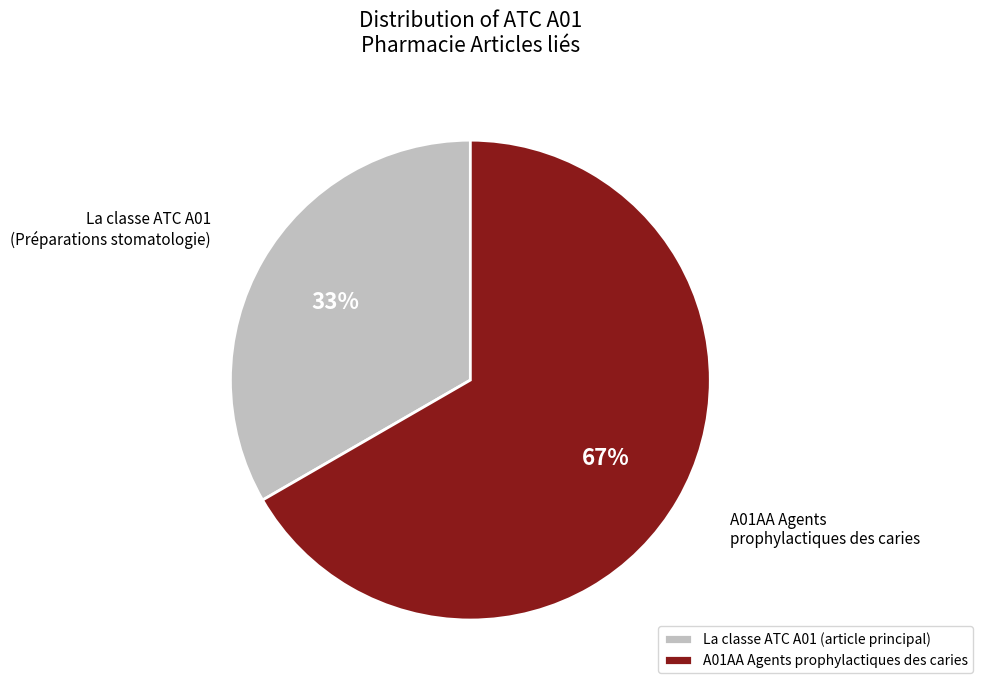

To the nearest percent, what is the combined percentage of La classe ATC A01 (Préparations stomatologie) and A01AA Agents prophylactiques des caries?

100%